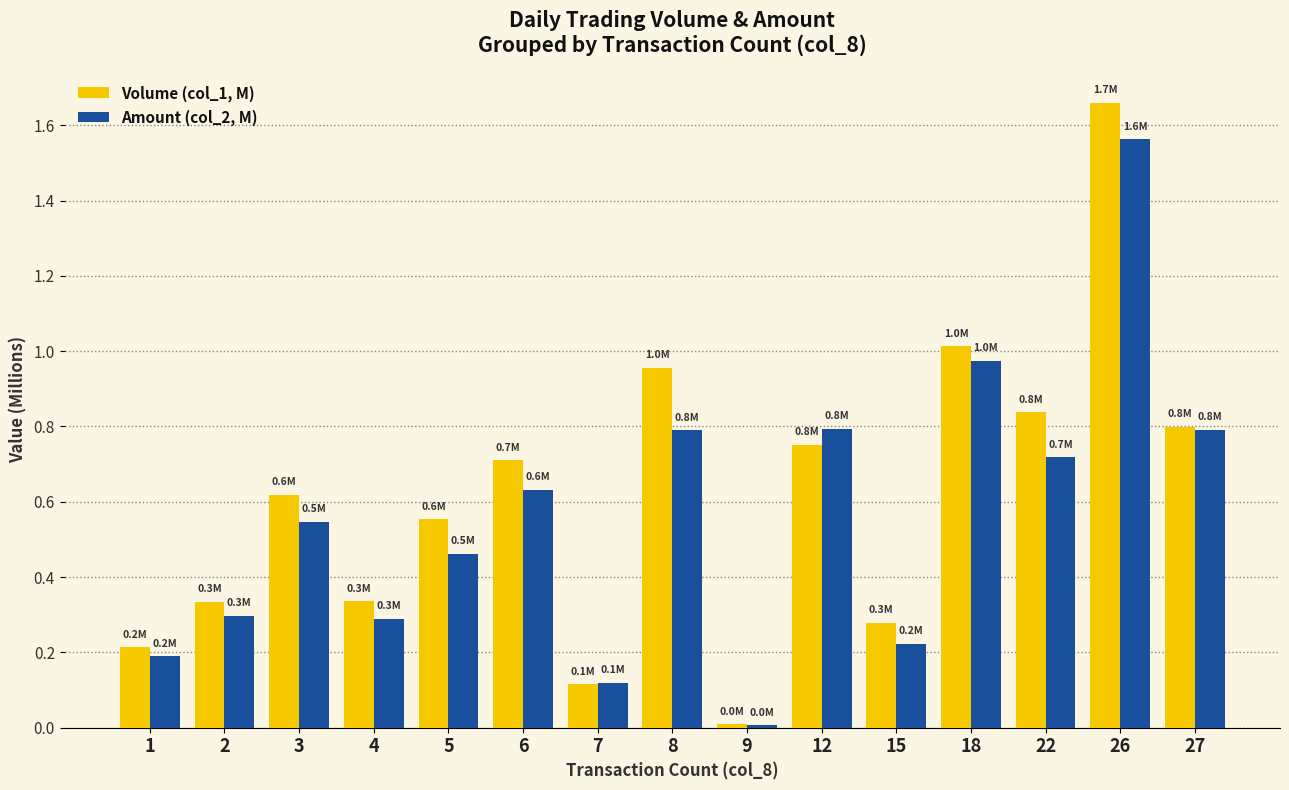

True or false: Amount (col_2, M) has a value of 0.3 at 2.

True